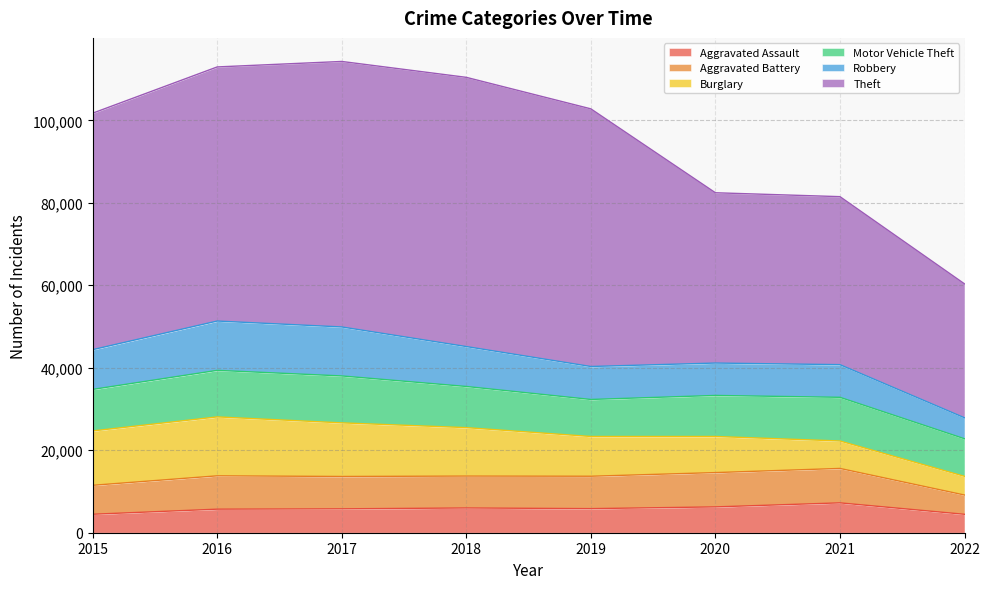

At which category is the sum across all series the highest?

2017